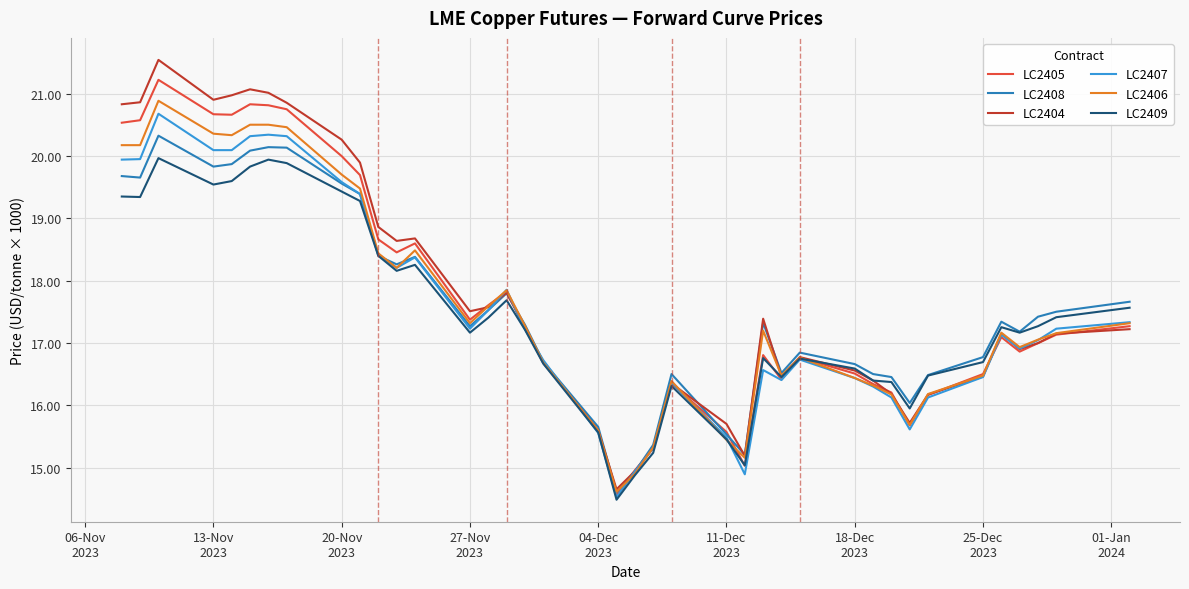

What is the highest value of the LC2405 series?

21.2